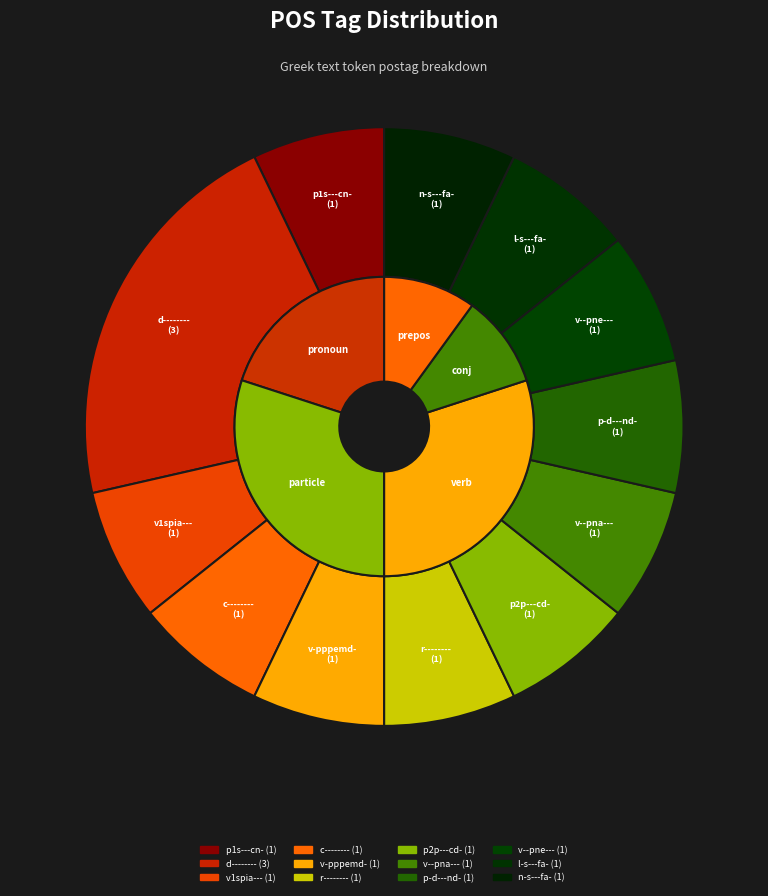

What percentage is NOT represented by c--------?

92.9%